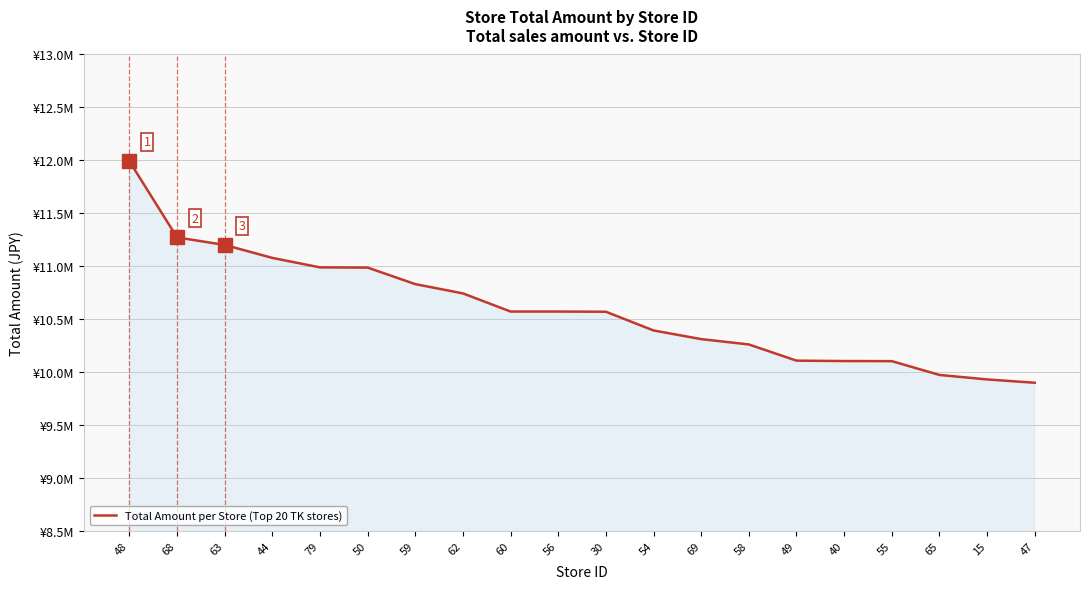

Reading right to left, extract all data points from this chart.

47=9900304	15=9931468	65=9973943	55=10104248	40=10105106	49=10108985	58=10261776	69=10312299	54=10394015	30=10570716	56=10572537	60=10572645	62=10744028	59=10831543	50=10987737	79=10989669	44=11079128	63=11201742	68=11272728	48=11992501